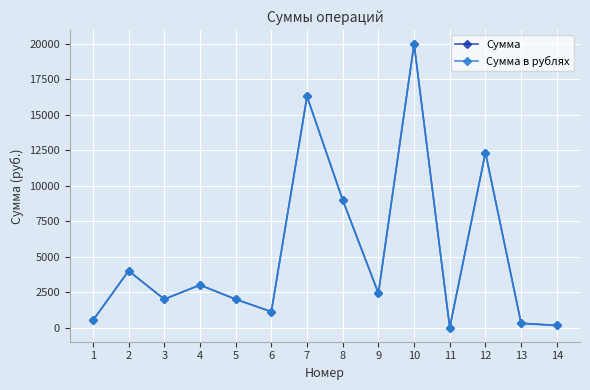

True or false: Сумма в рублях has a value of 71 at 14.

False